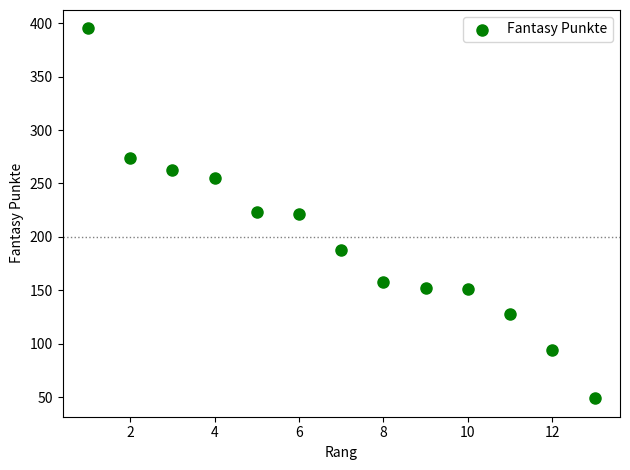

What is the range of Y values (max minus min)?

346